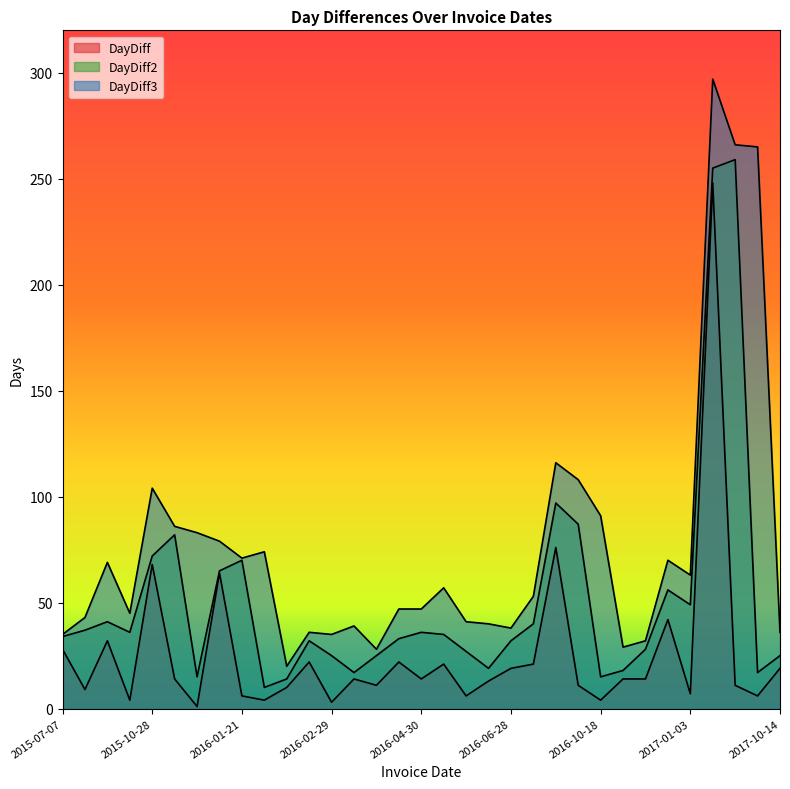

What is the label of the 17th point from the left?

2016-04-30